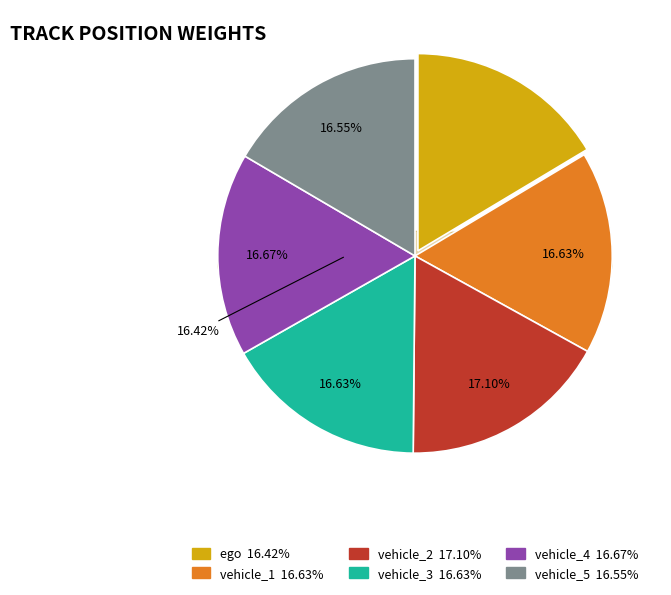

Is there any slice that represents more than half of the pie?

No